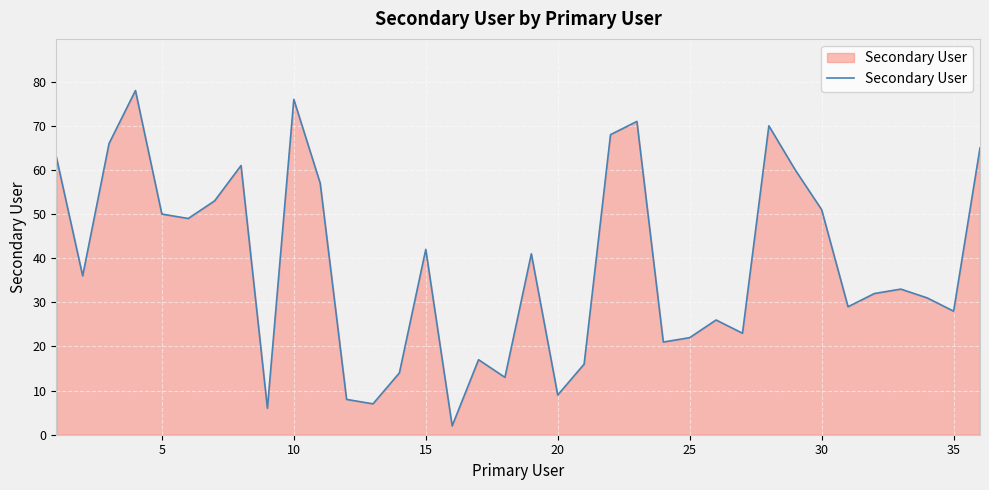

Does the chart have visible grid lines?

Yes